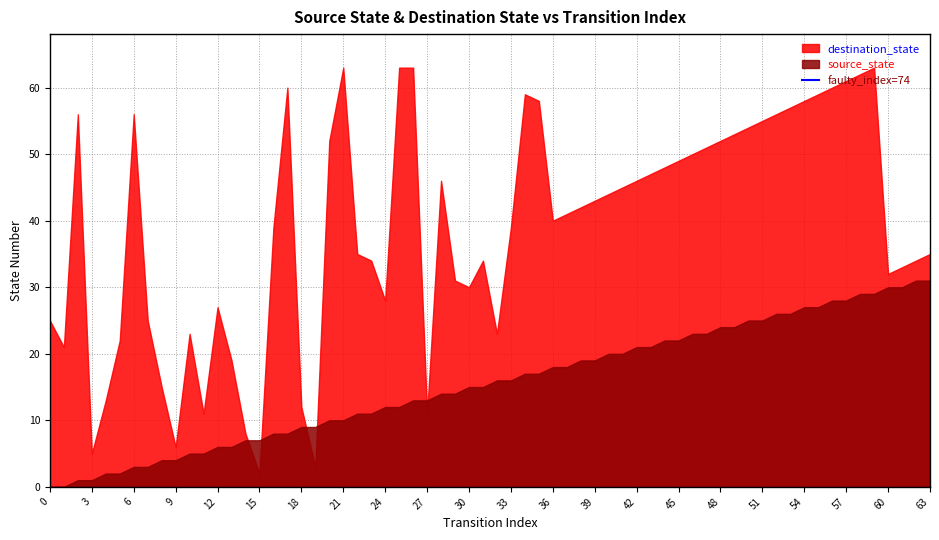

What is the difference between the maximum and minimum values in the source_state series?

31